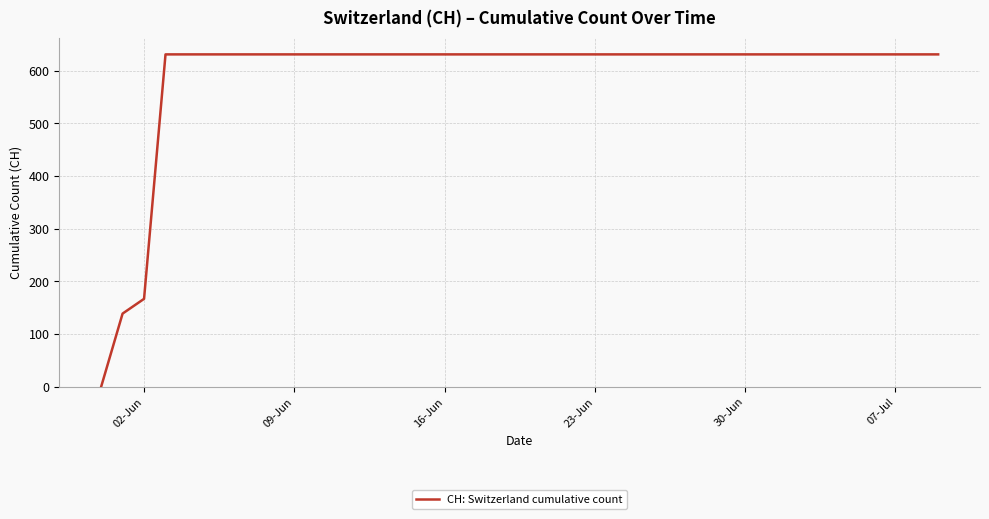

Does the chart display data point markers on the line(s)?

No